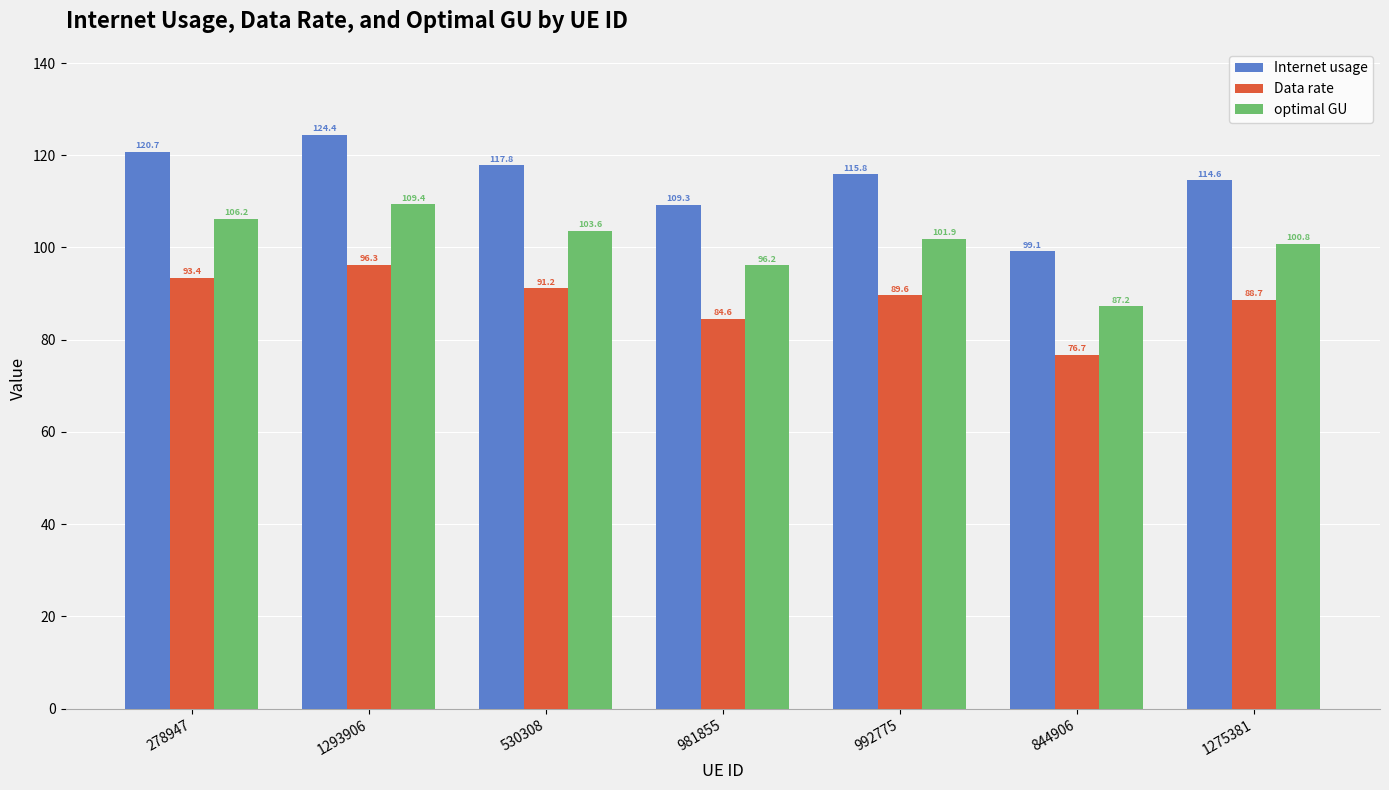

Is it true that Internet usage equals 117.8 at 530308?

True